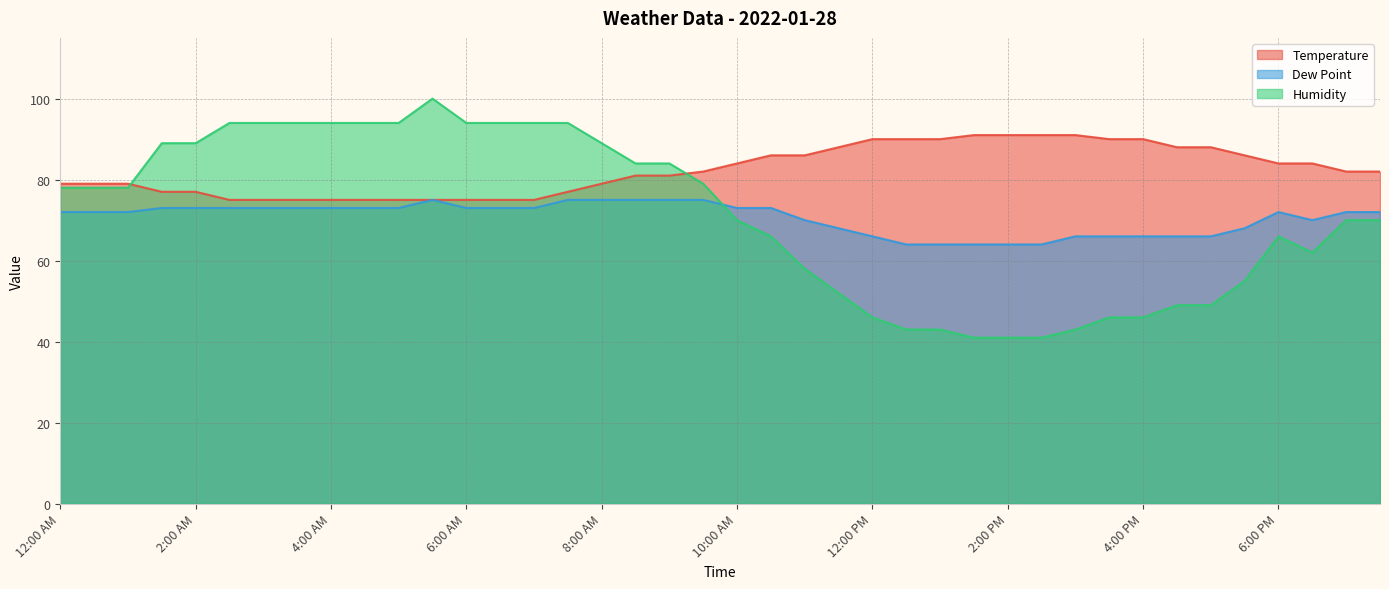

Does the chart display data point markers on the line(s)?

No